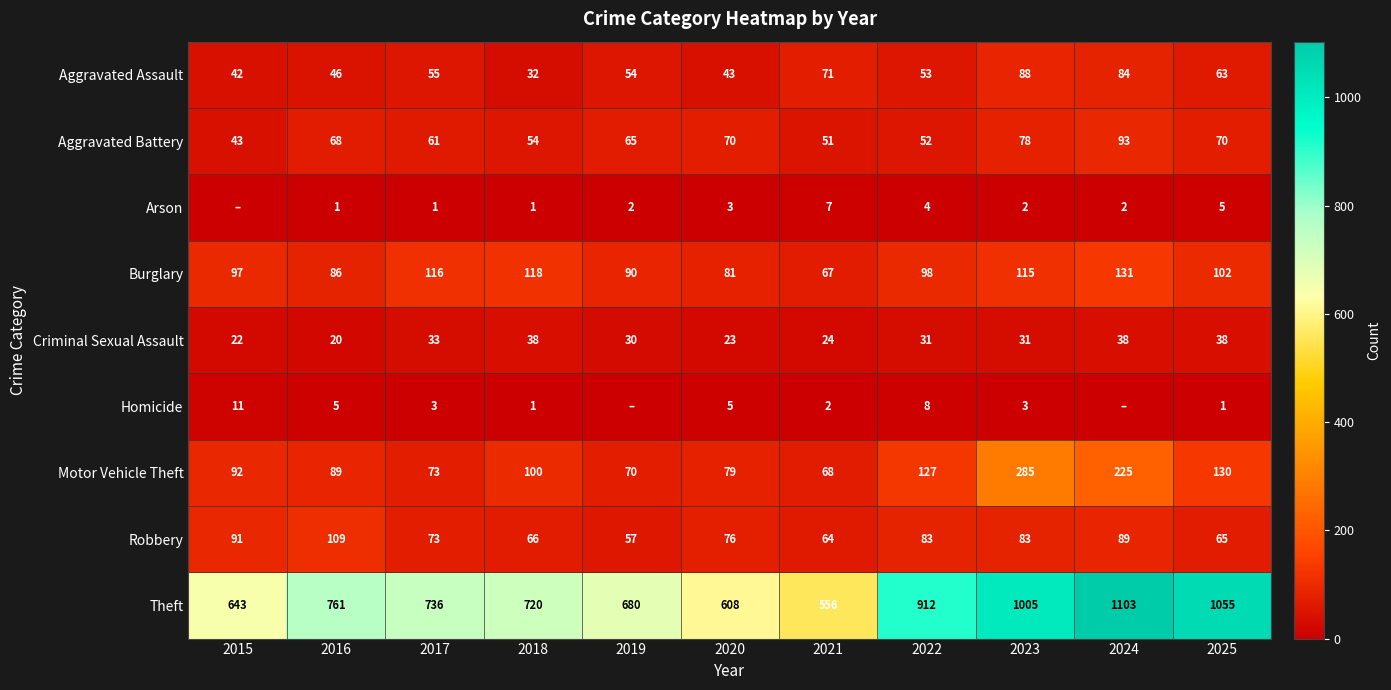

How many values in the Aggravated Battery series are below 65?

5